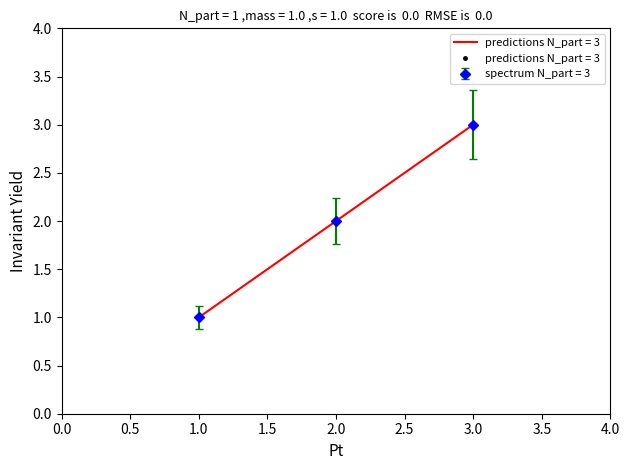

What is the minimum value shown in the chart?

0.9